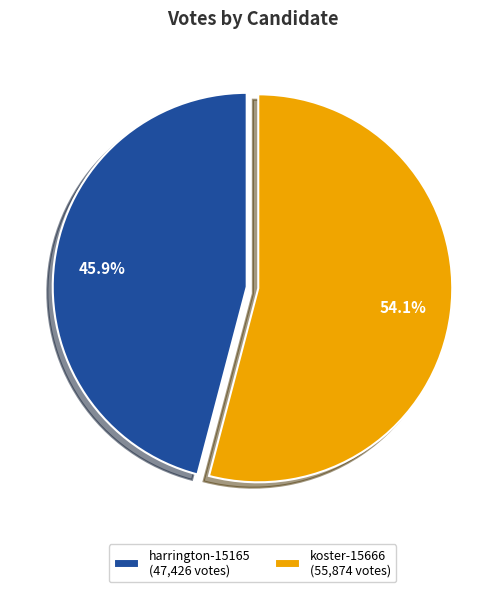

Which has a higher value, koster-15666 or harrington-15165?

koster-15666